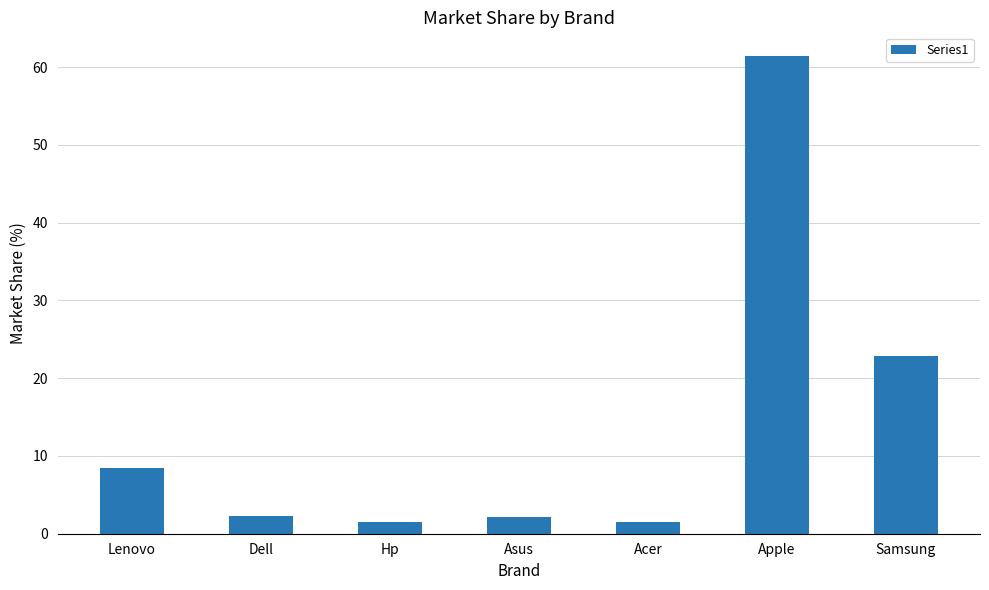

How many series are shown in this chart?

1